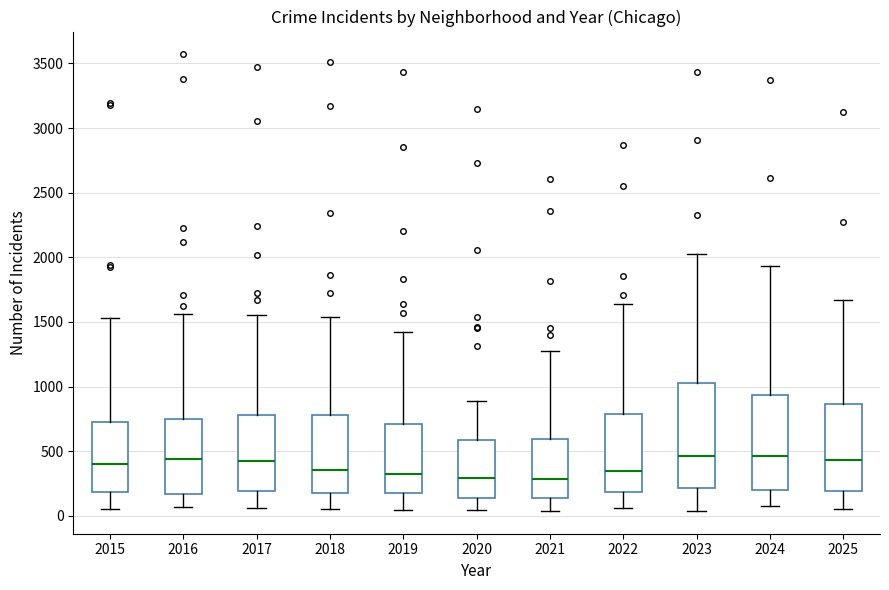

Comparing the boxes themselves (not the whiskers), which one is the tallest?

2023